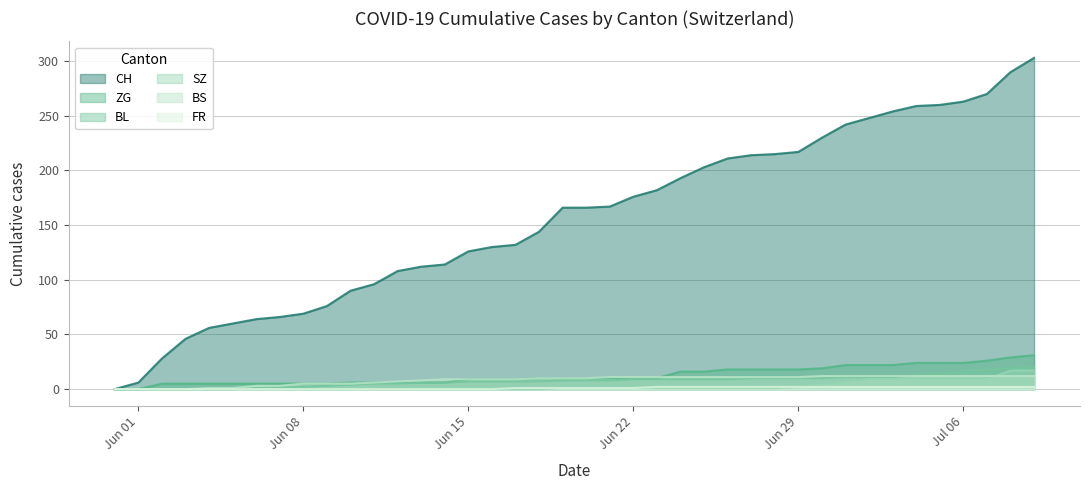

How many FR values are between 0 and 2?

40